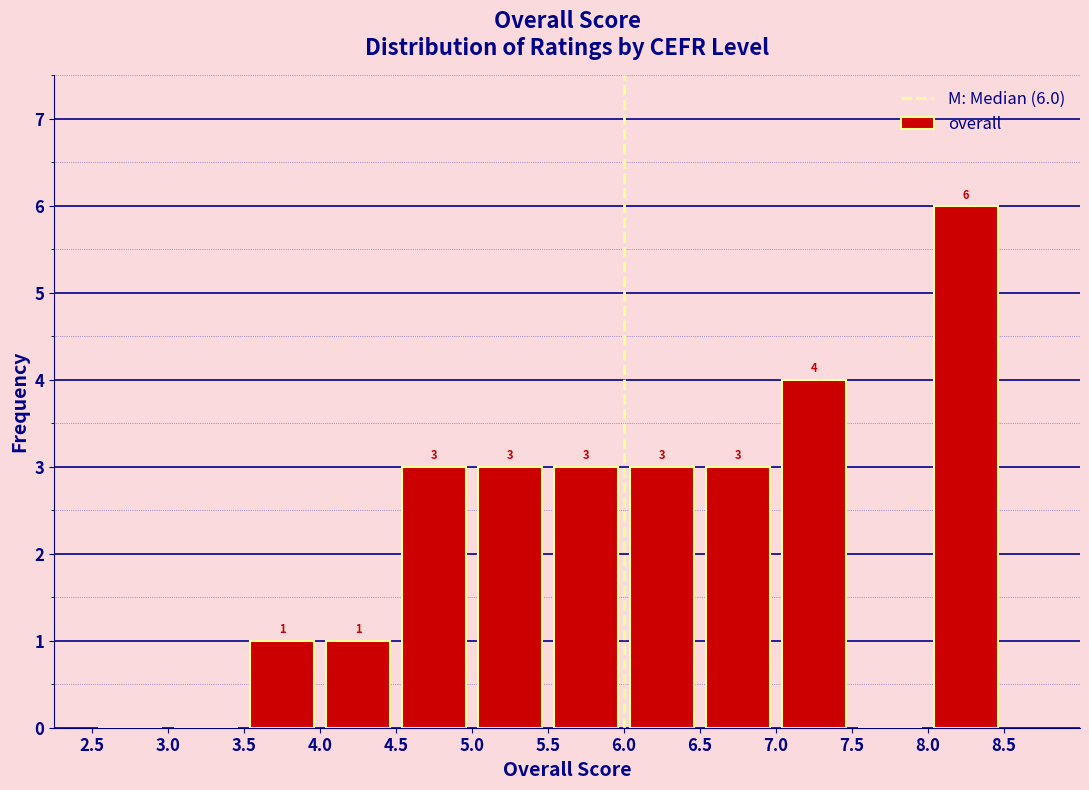

Which range on the x-axis has the tallest bar?

8.0 to 8.5